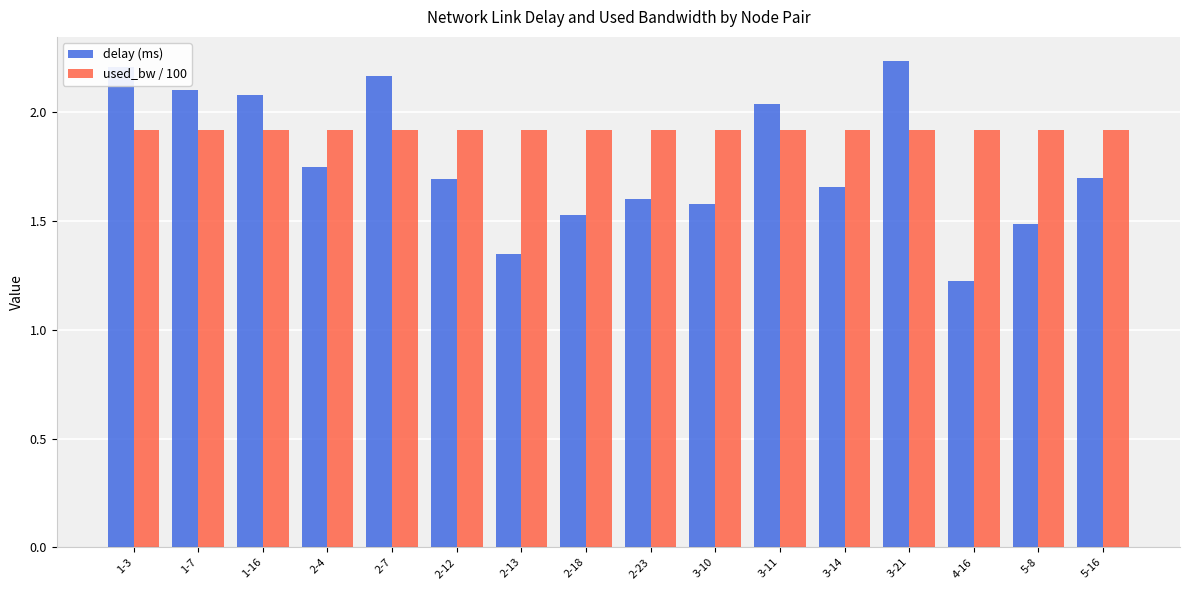

True or false: used_bw / 100 has a value of 1.1 at 2-7.

False